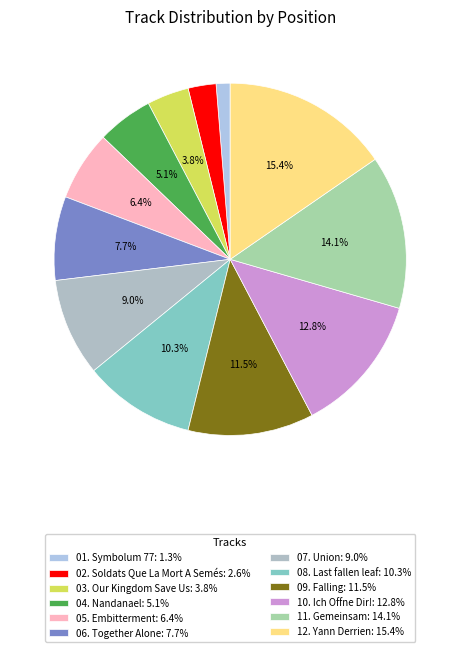

The 05. Embitterment slice represents 6% of the pie. True or false?

True